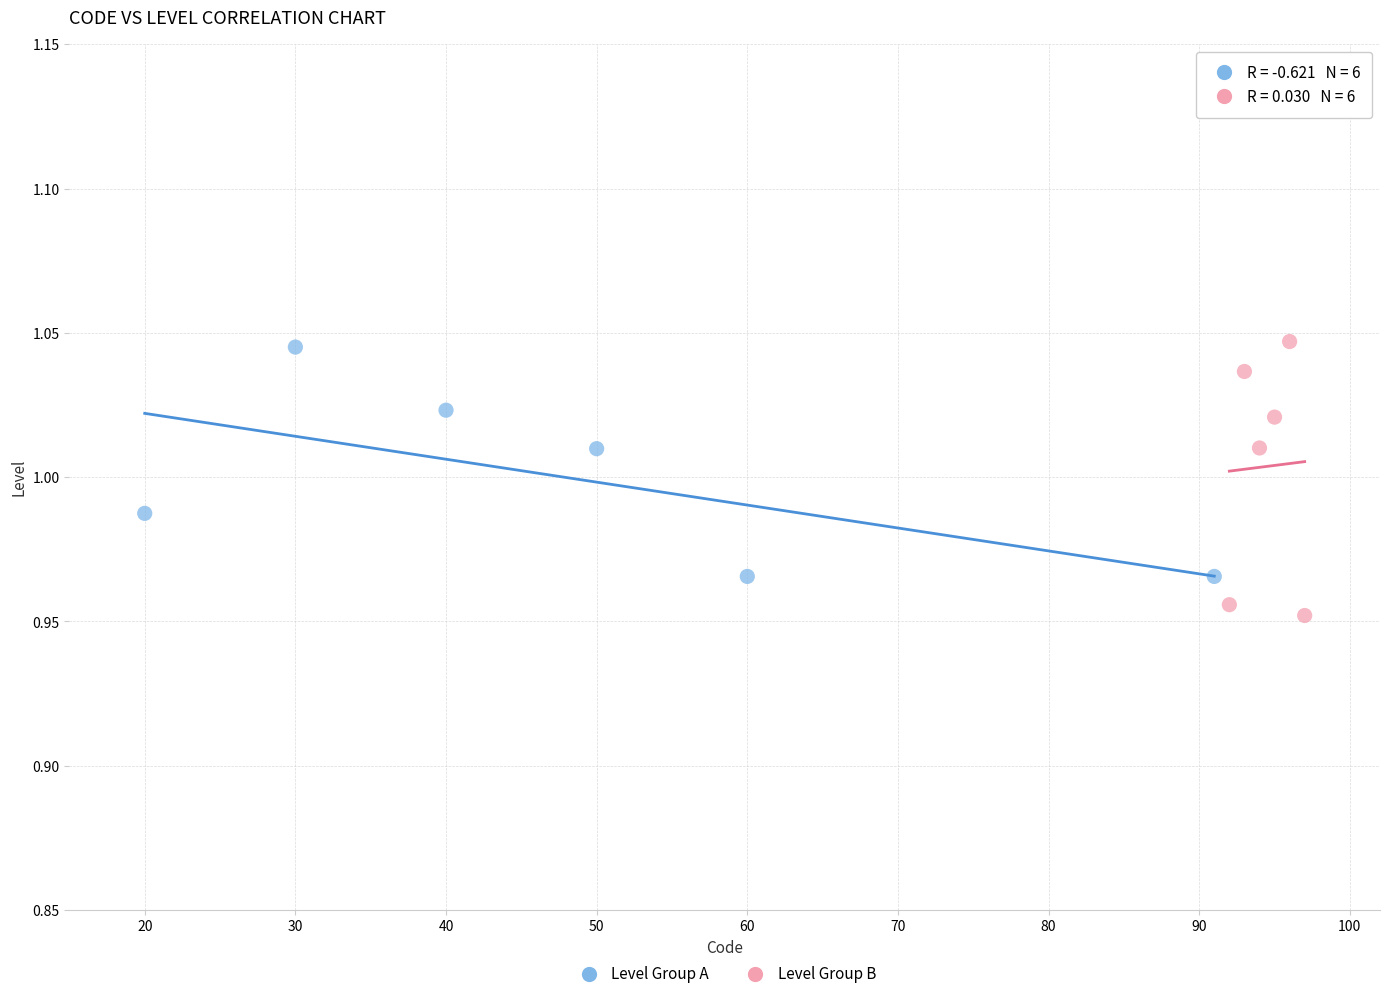

Which series has the largest Y range (max minus min)?

Level Group B